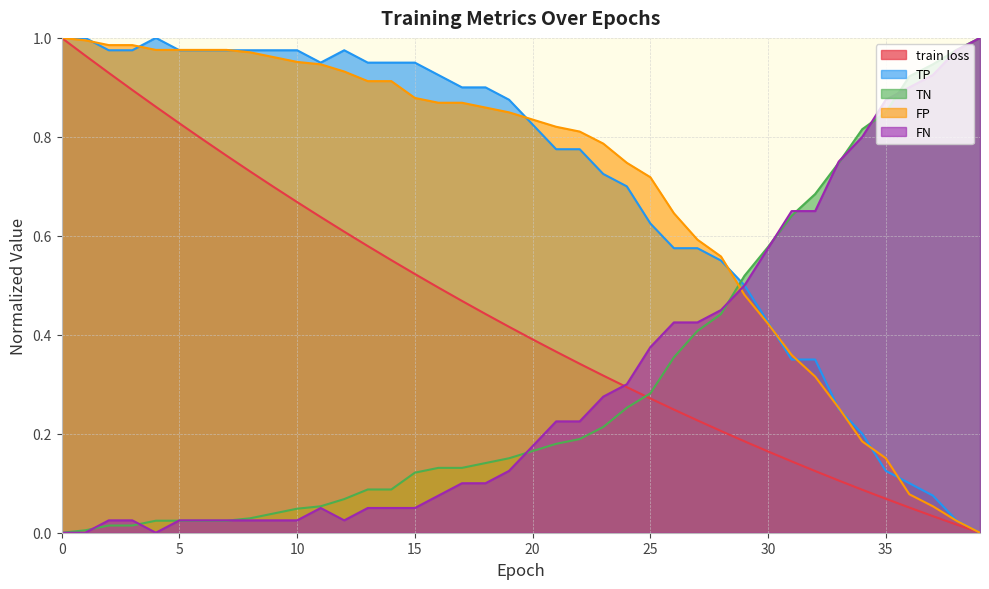

At which label is train loss closest to 0?

39